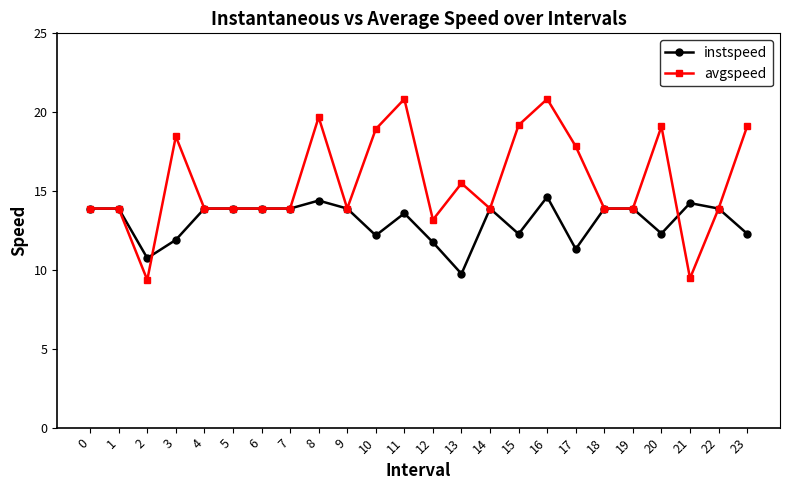

What is the approximate value of avgspeed at 14?

13.9